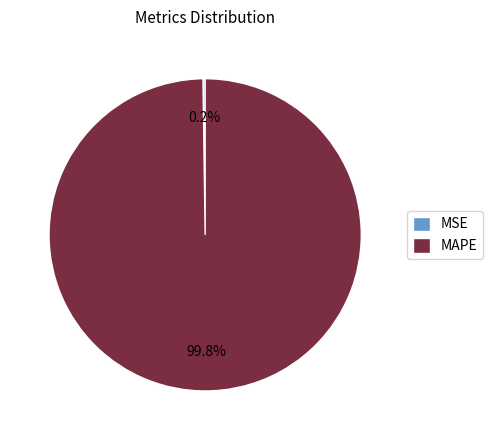

Which category accounts for the majority?

MAPE